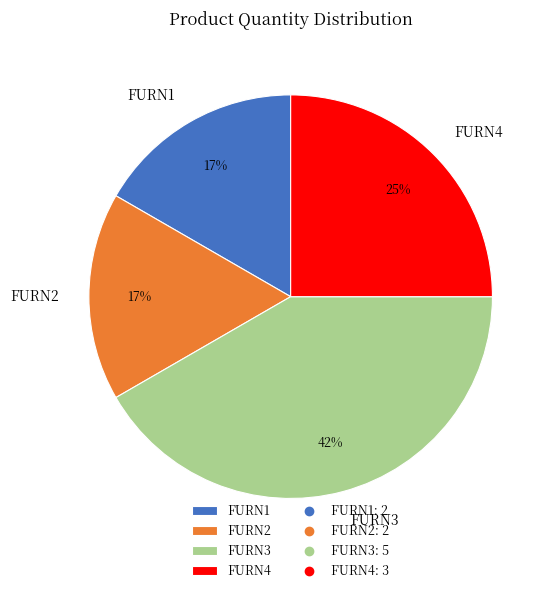

How many slices are in this pie chart?

4